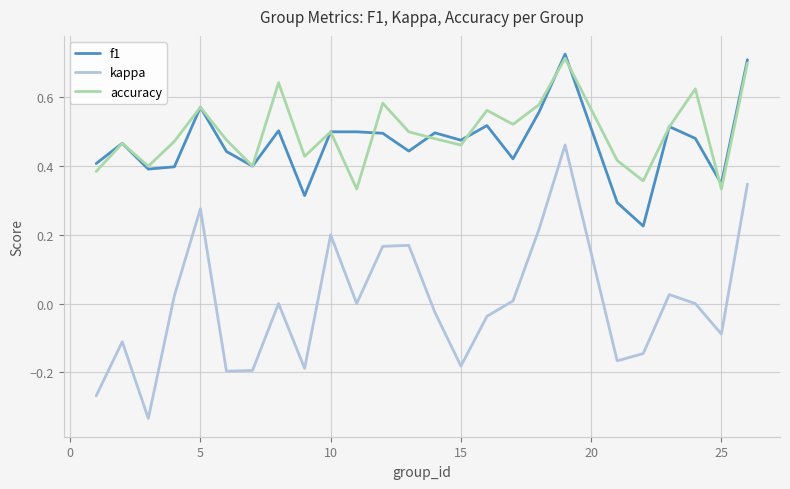

Which series has the largest range (max minus min)?

kappa